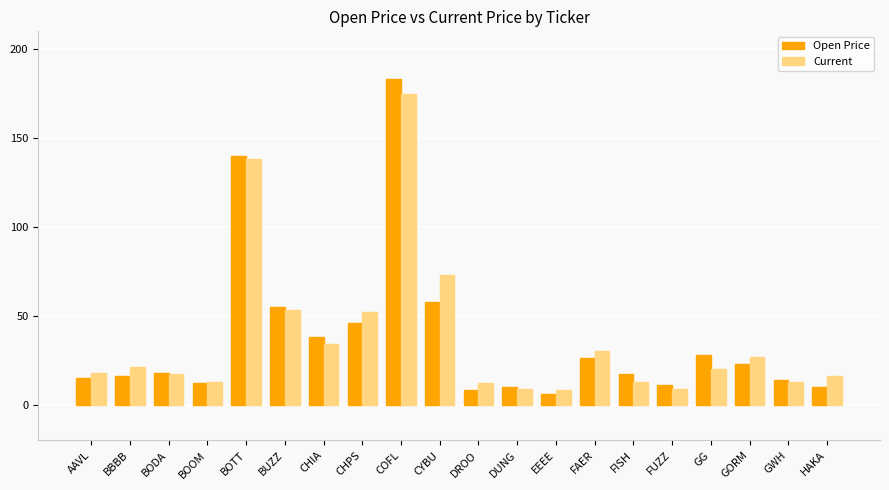

The value of Current at BBBB is 14. True or false?

False